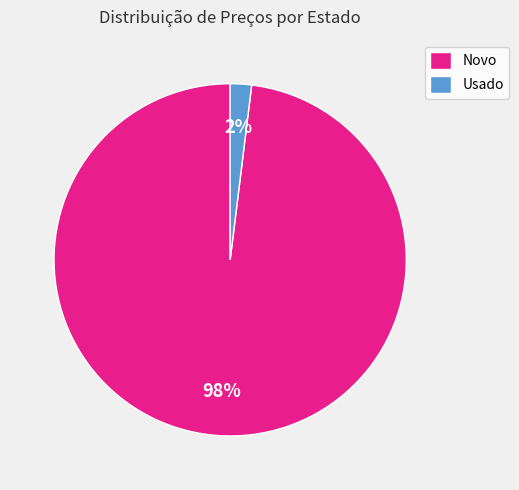

To the nearest percent, what percentage of the pie is Novo?

98%